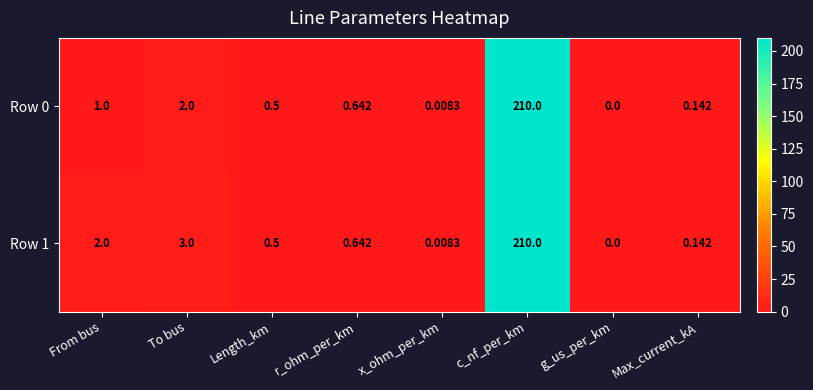

Where is Row 1 nearest to the value 105?

To bus